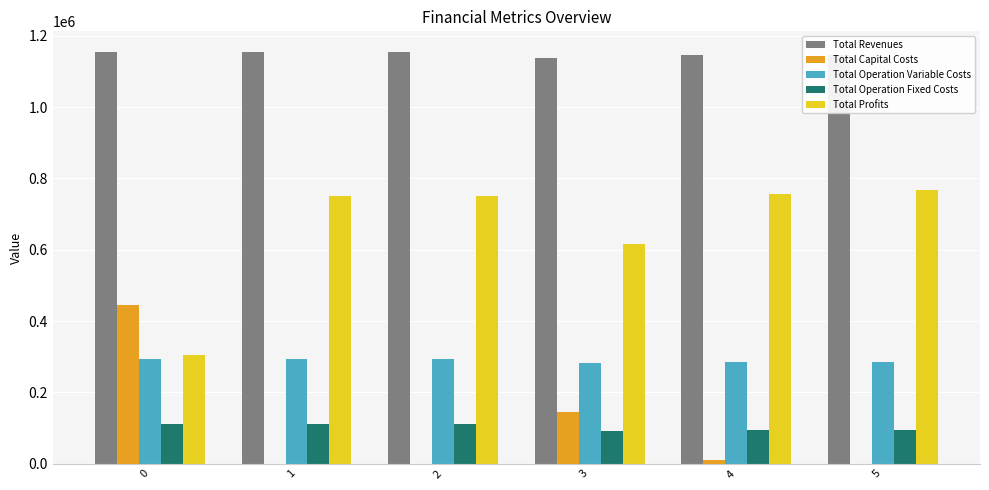

Which series has the largest total across all categories?

Total Revenues